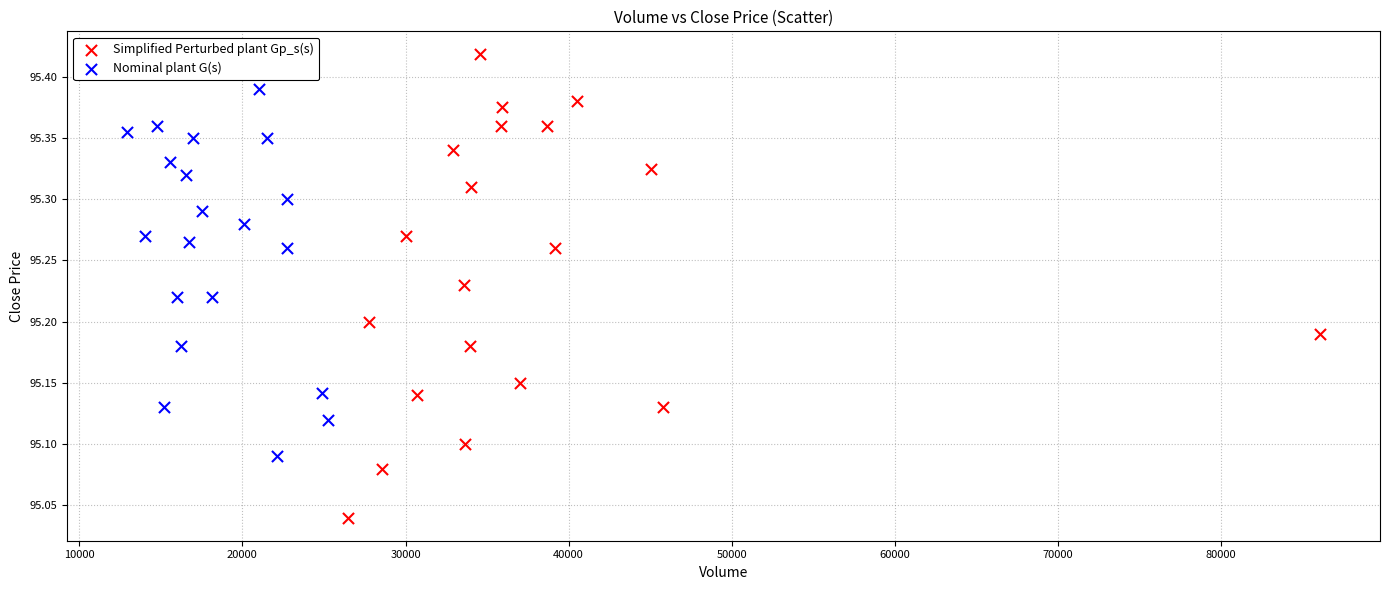

What are all the series names shown in the legend?

Simplified Perturbed plant Gp_s(s), Nominal plant G(s)